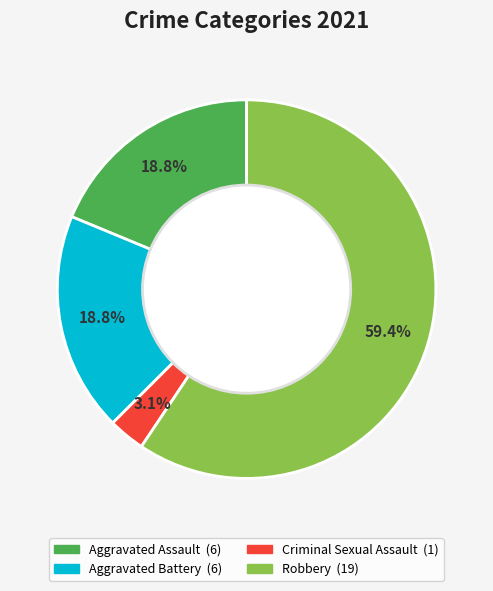

Is there a majority slice in this chart?

Yes